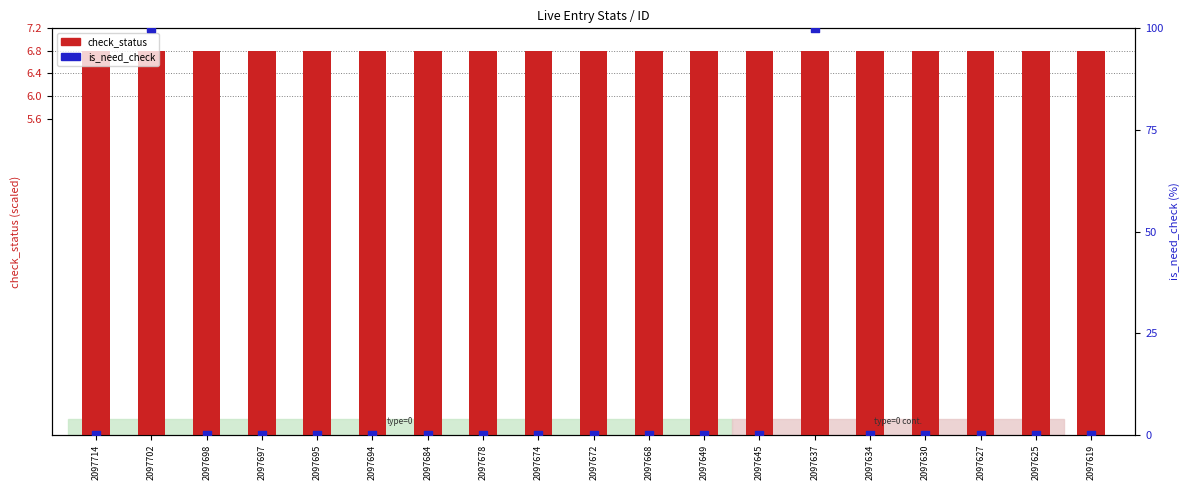

Which series has the largest total across all categories?

is_need_check